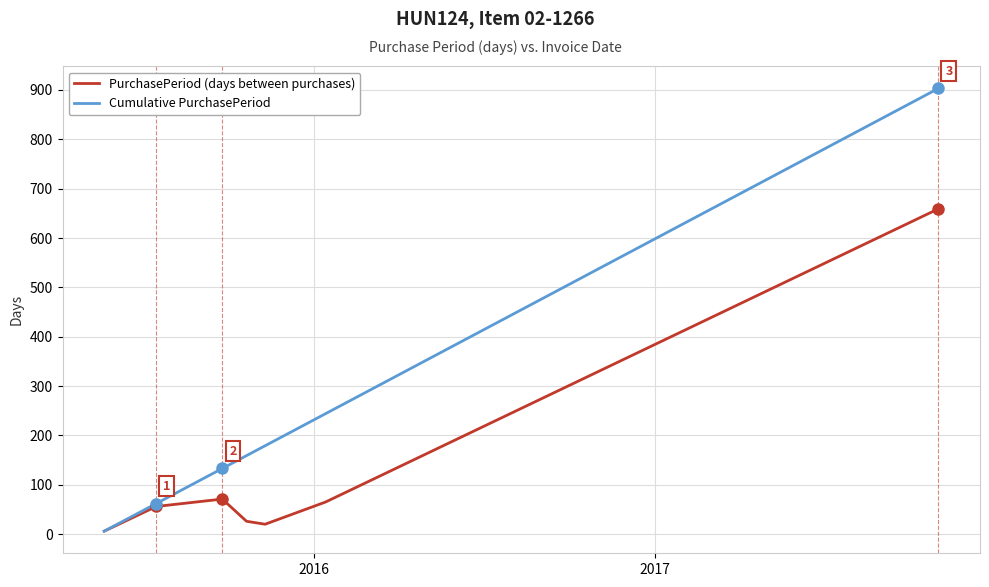

Which series has the largest range (max minus min)?

Cumulative PurchasePeriod